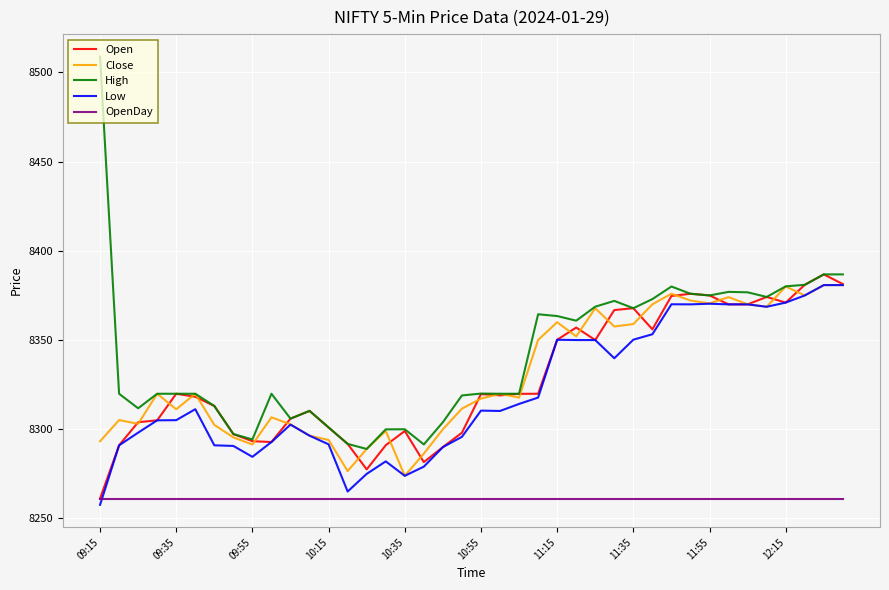

Which series has the largest total across all categories?

High